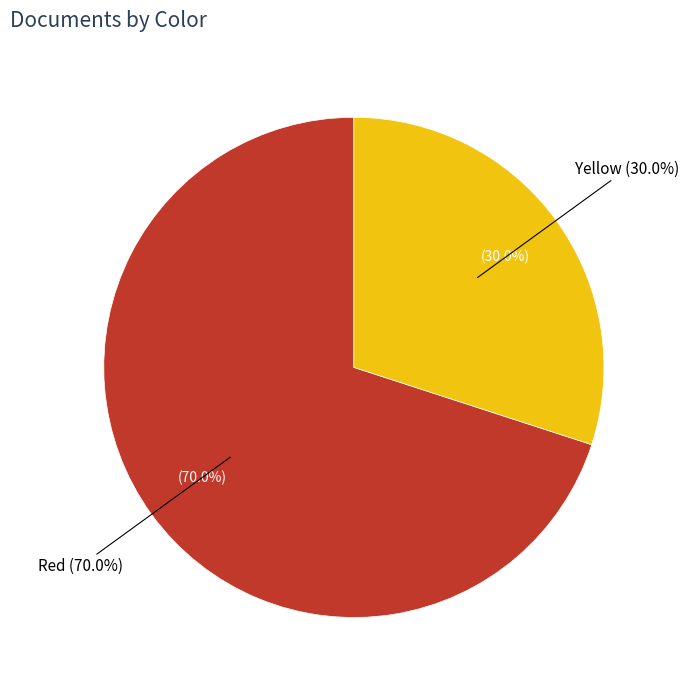

Count the number of slices in the pie.

2